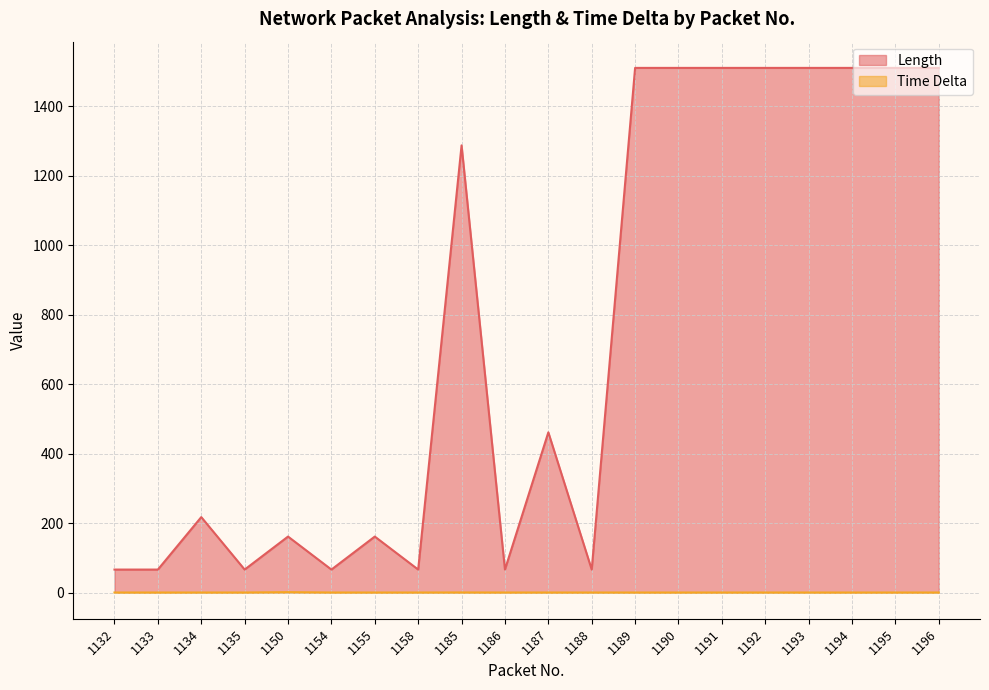

At which category is the sum across all series the highest?

1189